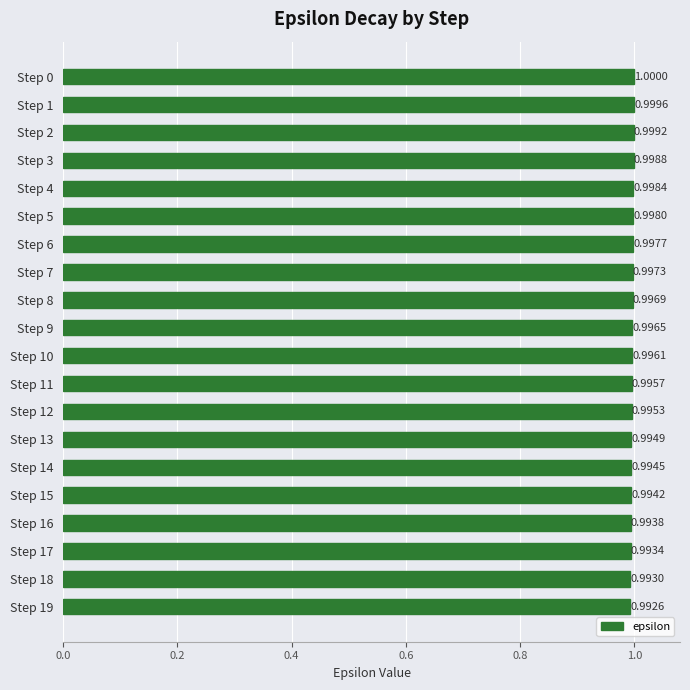

Which has a higher value, Step 19 or Step 5?

Step 5